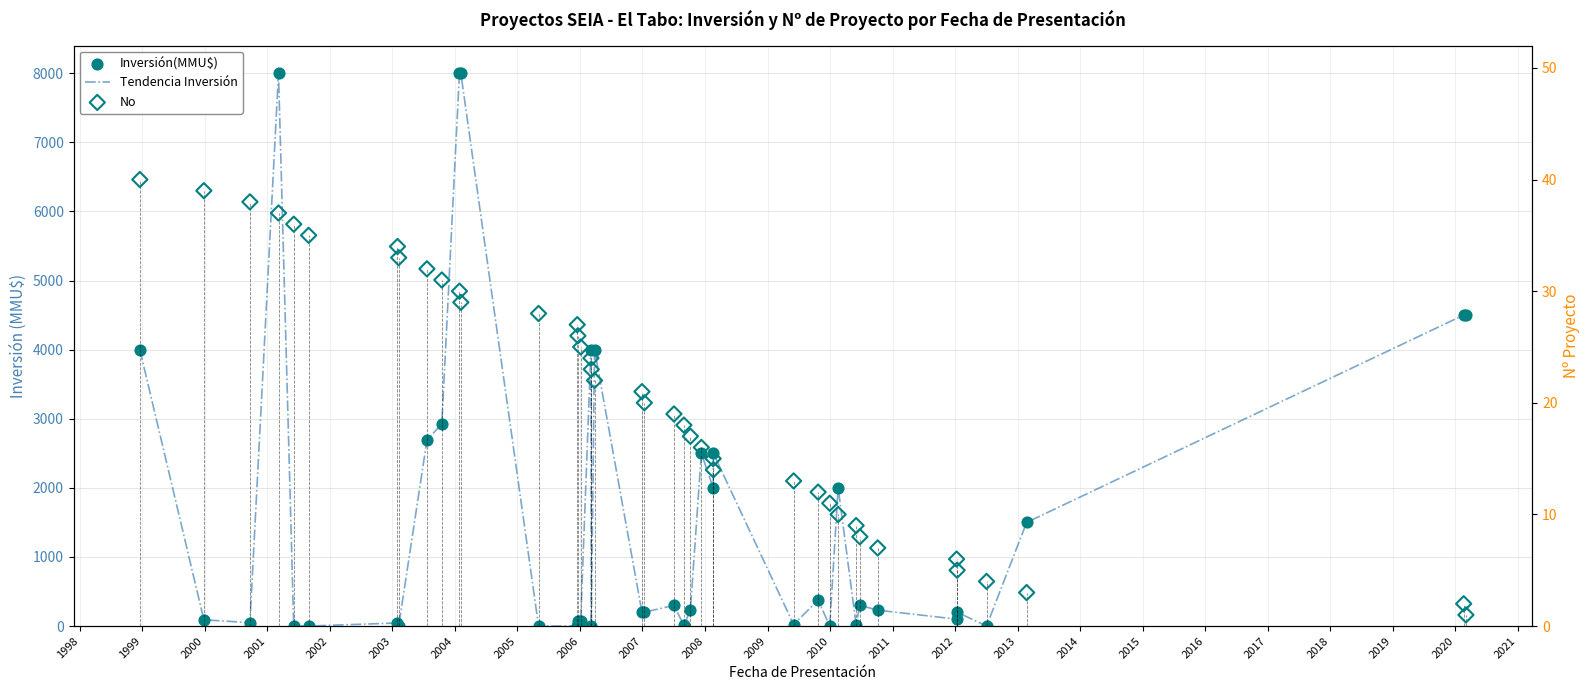

Which series has the largest total across all categories?

Tendencia Inversión